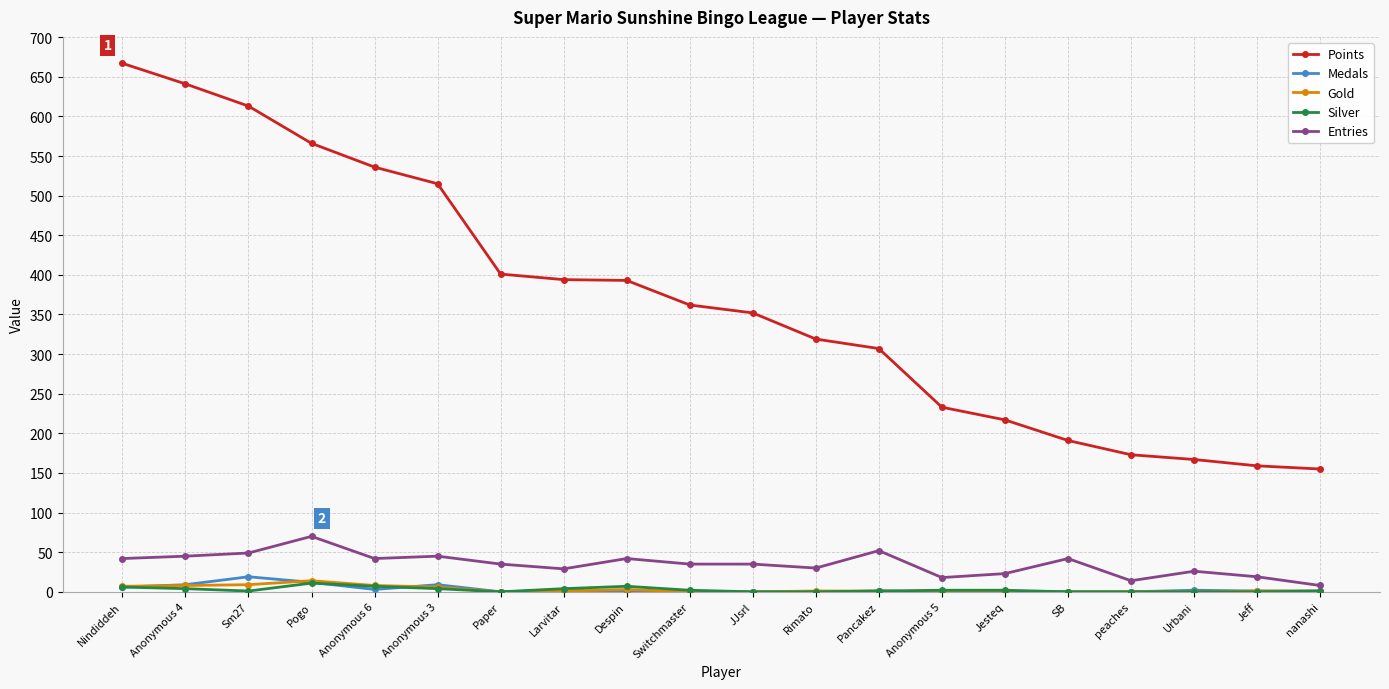

What is the minimum value for Entries?

8